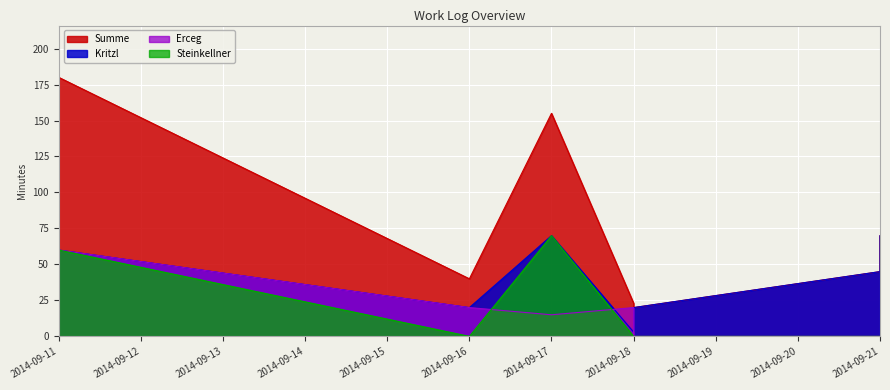

Reading left to right, what are all the values shown in this chart?

Summe: 2014-09-11=180	2014-09-16=40	2014-09-17=155	2014-09-18=23	2014-09-18=20	2014-09-21=45	2014-09-21=70
Kritzl: 2014-09-11=60	2014-09-16=20	2014-09-17=70	2014-09-18=3	2014-09-18=20	2014-09-21=45	2014-09-21=70
Erceg: 2014-09-11=60	2014-09-16=20	2014-09-17=15	2014-09-18=20	2014-09-18=0	2014-09-21=0	2014-09-21=0
Steinkellner: 2014-09-11=60	2014-09-16=0	2014-09-17=70	2014-09-18=0	2014-09-18=0	2014-09-21=0	2014-09-21=0